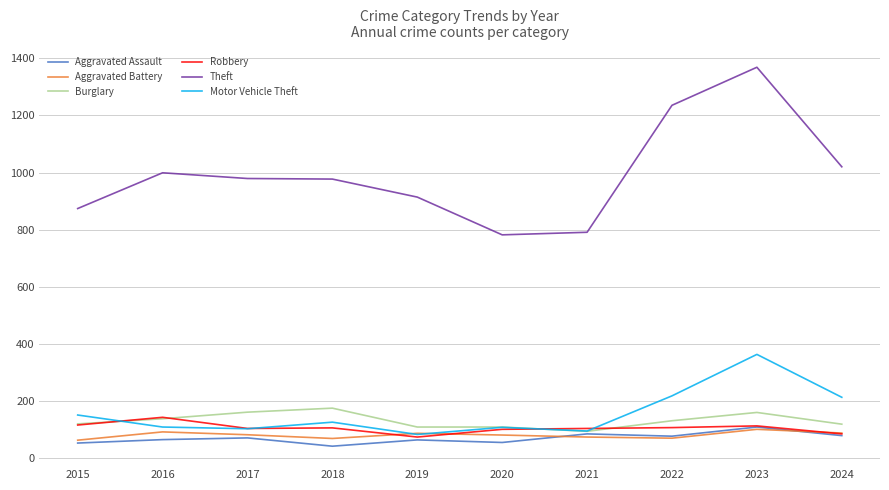

What is the sum of the Motor Vehicle Theft values at 2022 and 2018?

346